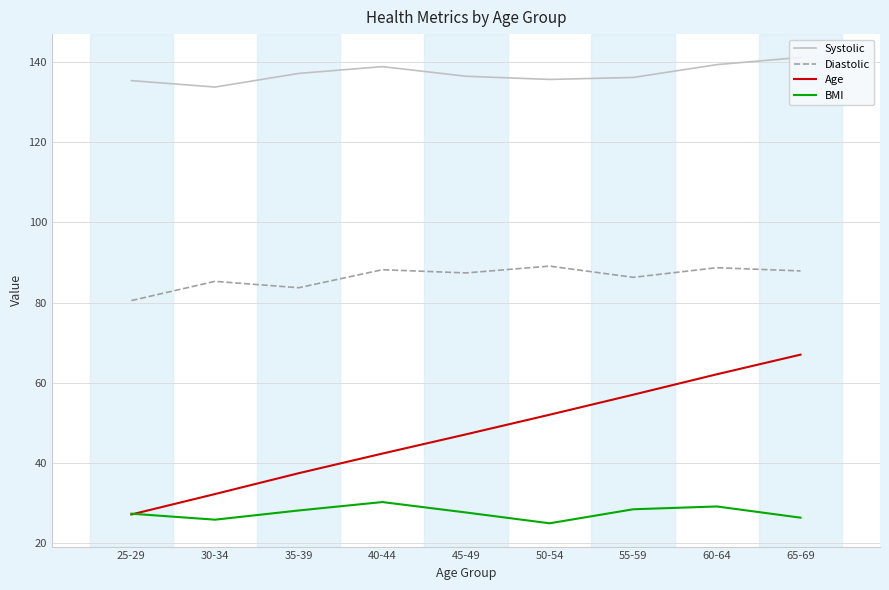

What is the average value of the Diastolic series?

86.3